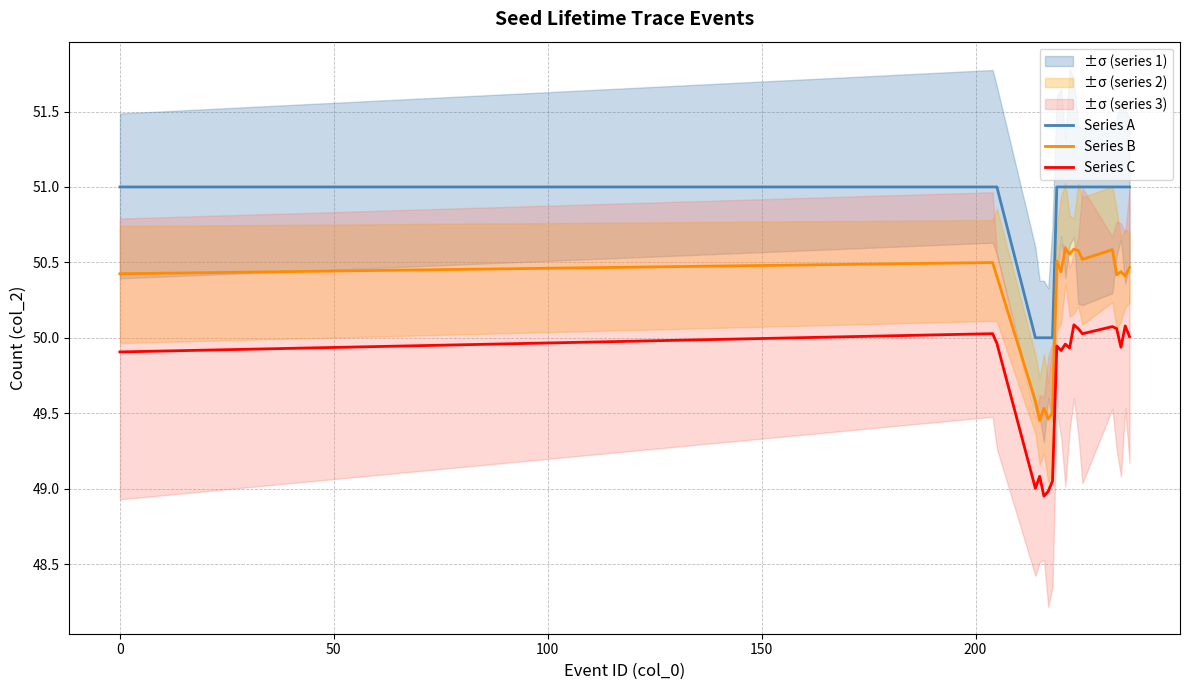

How many categories are shown in the chart?

20